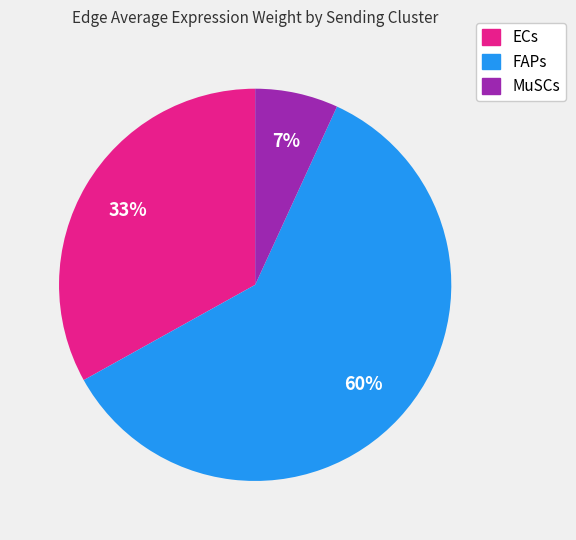

To the nearest percent, what is the difference between the largest and smallest slice percentages?

53%